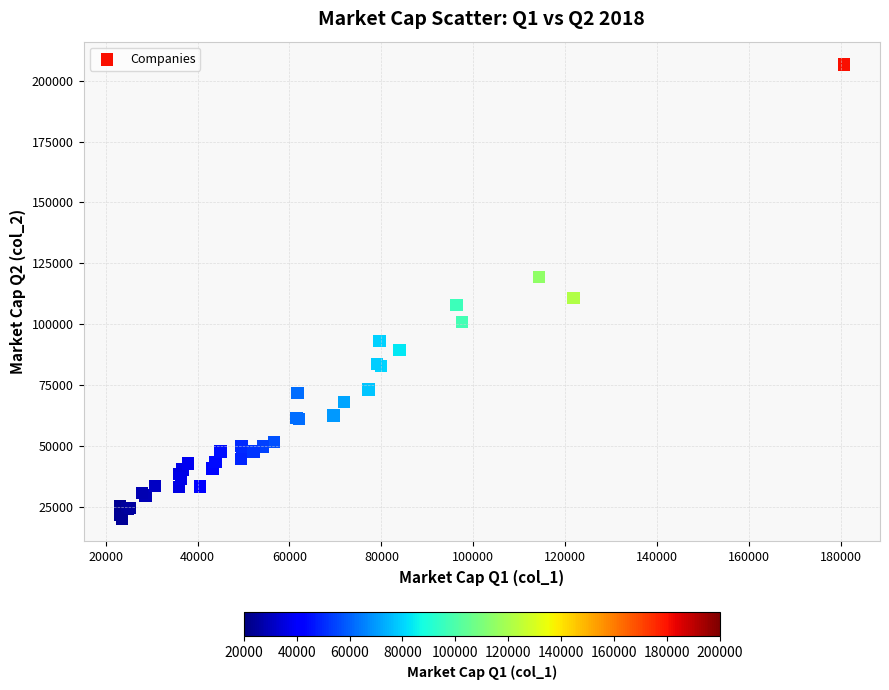

What Y value in the scatter plot is closest to 113492?

110662.6